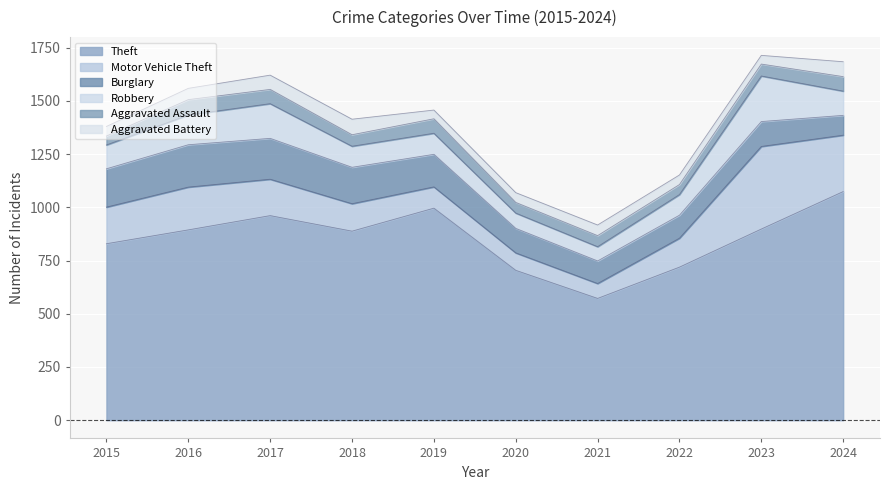

What is the difference between the highest and lowest values at 2020?

658